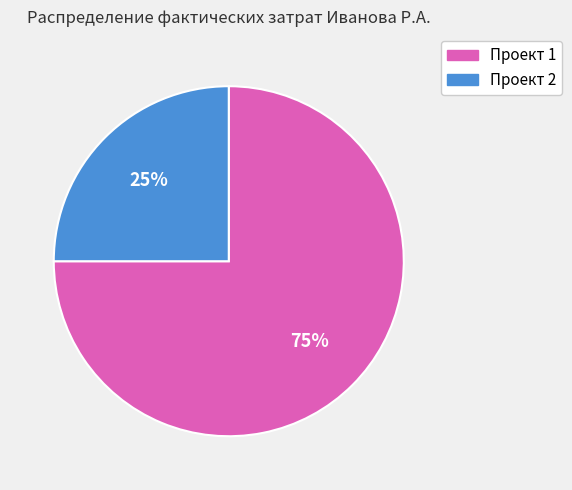

Does any single category account for the majority?

Yes